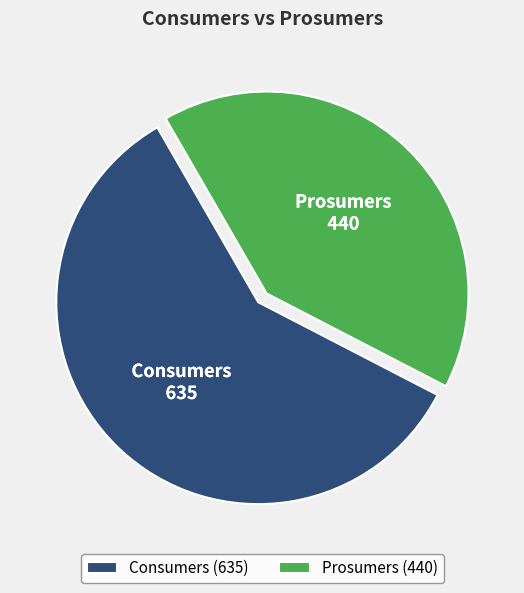

Is it true that Prosumers is 56% of the pie?

False